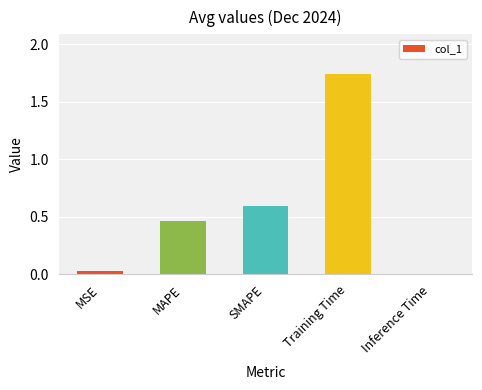

Where is the data nearest to the value 0?

Inference Time